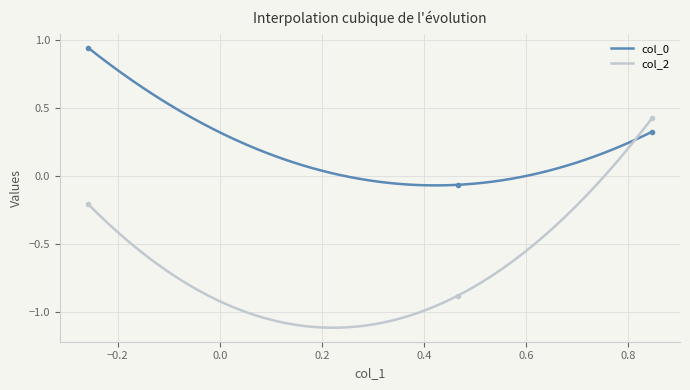

The value of col_0 at −0.4 is 0.6. True or false?

False